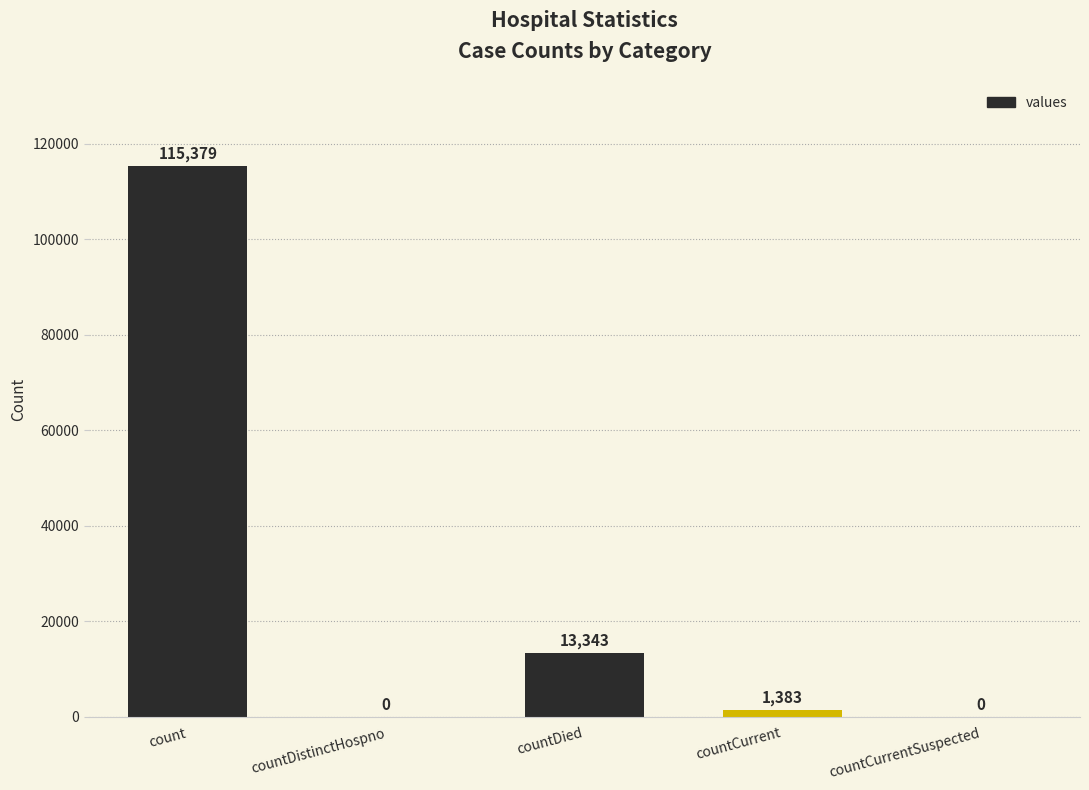

What is the change in value from count to countDistinctHospno?

-115379